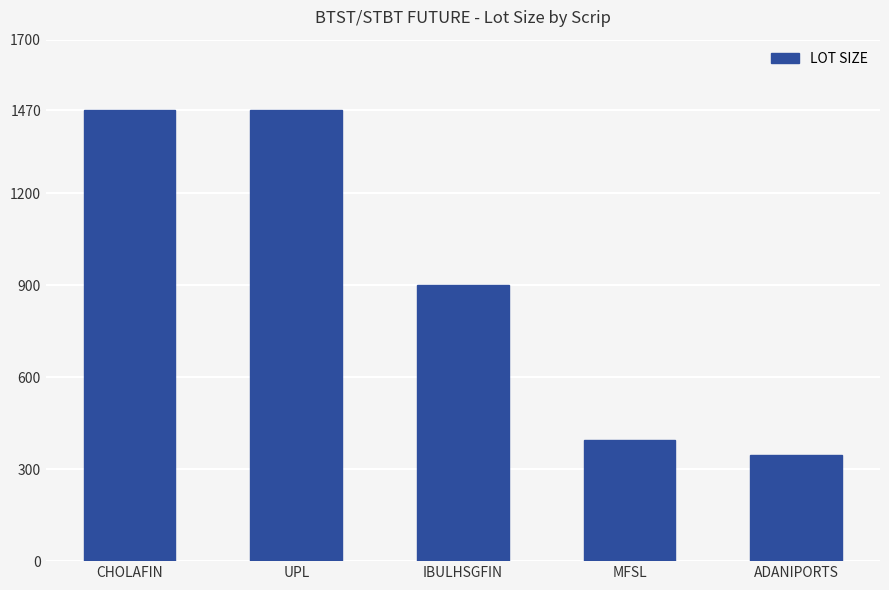

Where does the data first go above 900?

CHOLAFIN